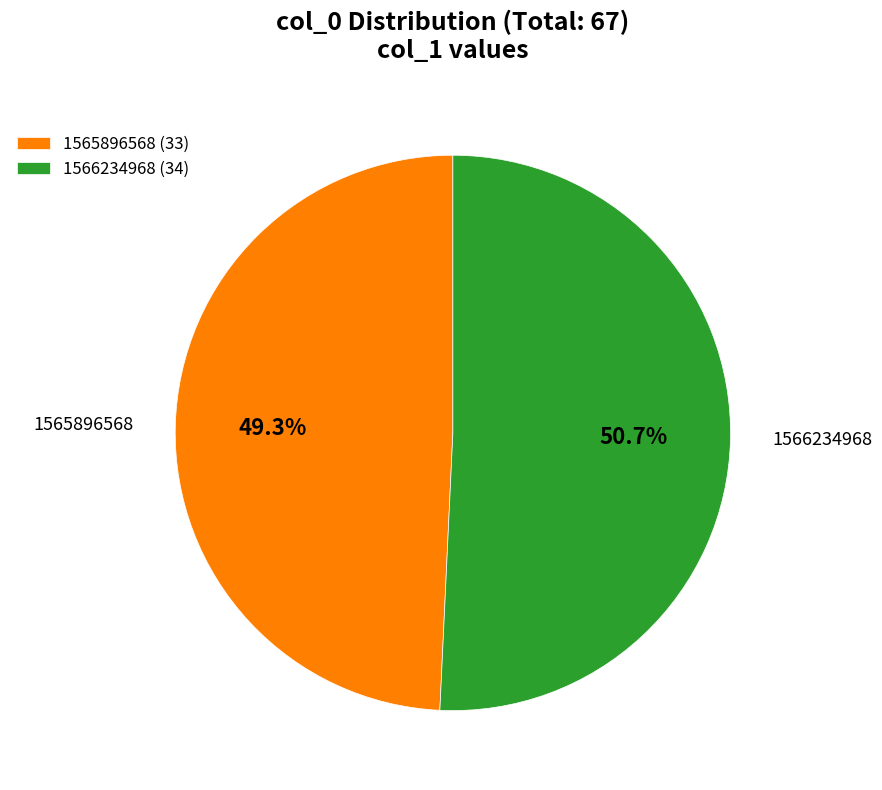

Approximately how many times larger is the value at 1565896568 compared to 1566234968?

1.0